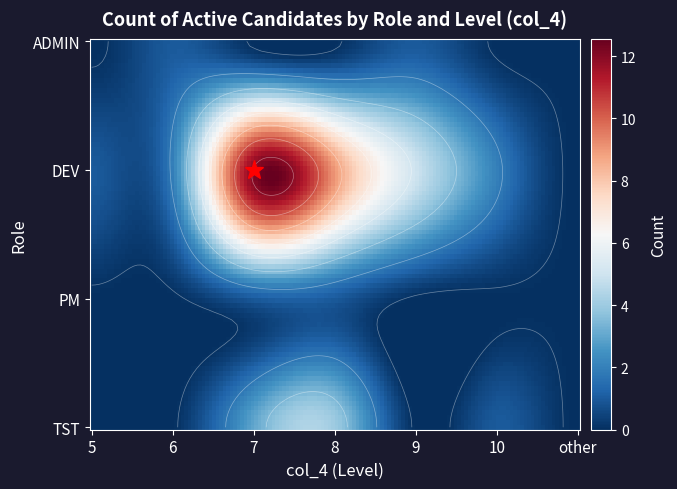

The TST series shows 0 at 1. True or false?

True